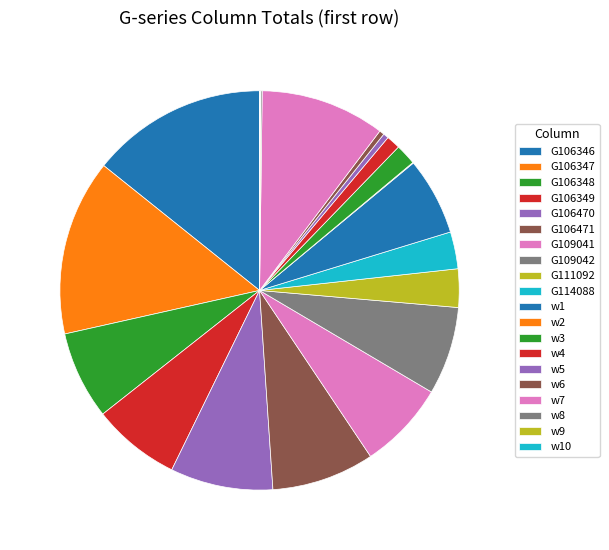

What percentage is the w1 slice, to the nearest percent?

6%